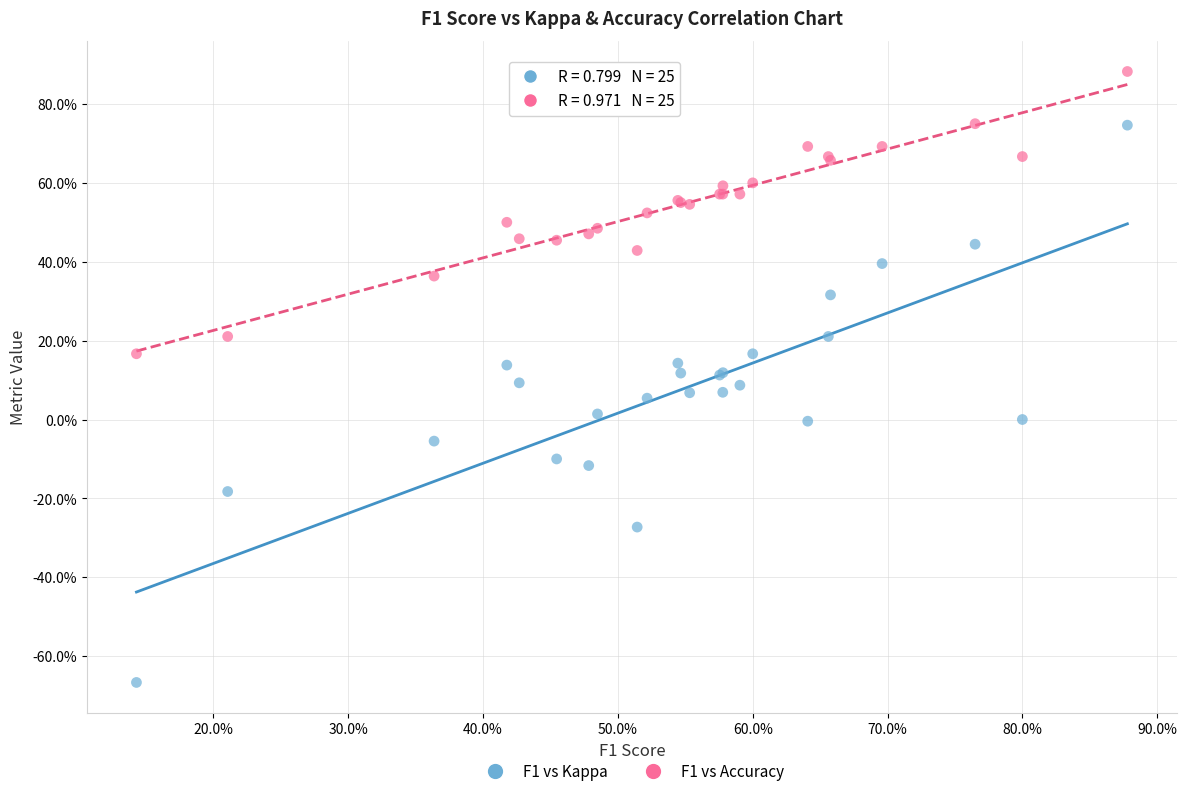

Which series contains the lowest Y value?

F1 vs Kappa